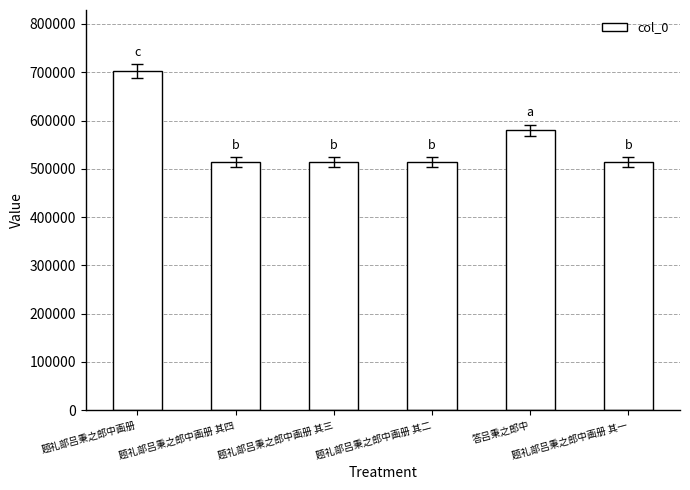

What is the sum of all values?

3339349